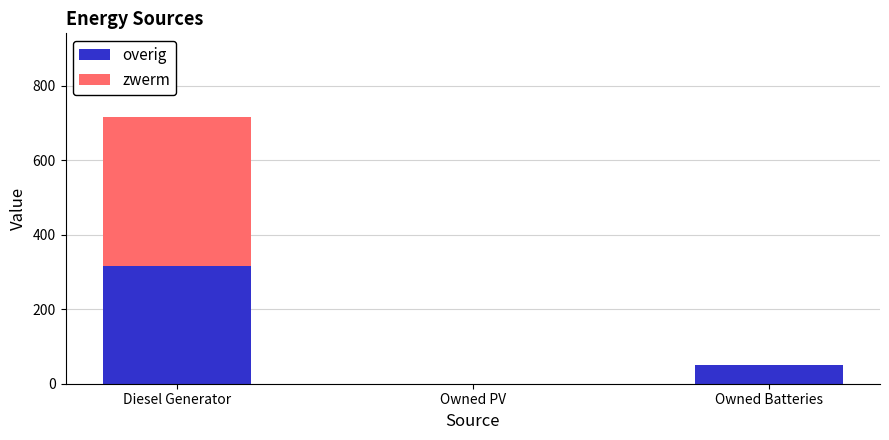

Is it true that overig equals 51 at Owned Batteries?

True